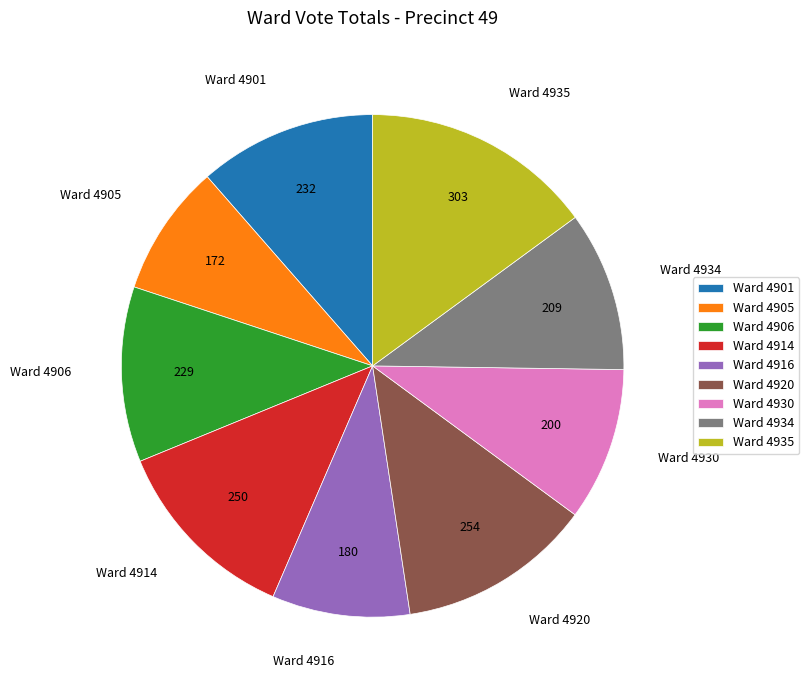

Approximately how many times larger is the value at Ward 4930 compared to Ward 4914?

0.8